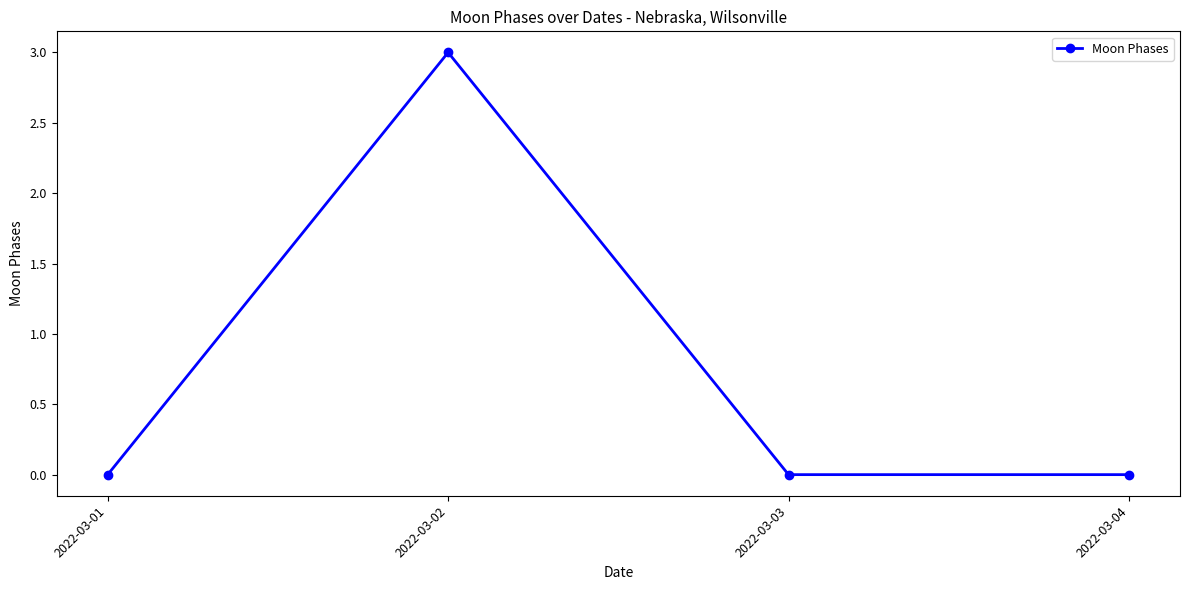

What is the difference between the values at 2022-03-02 and 2022-03-04?

3